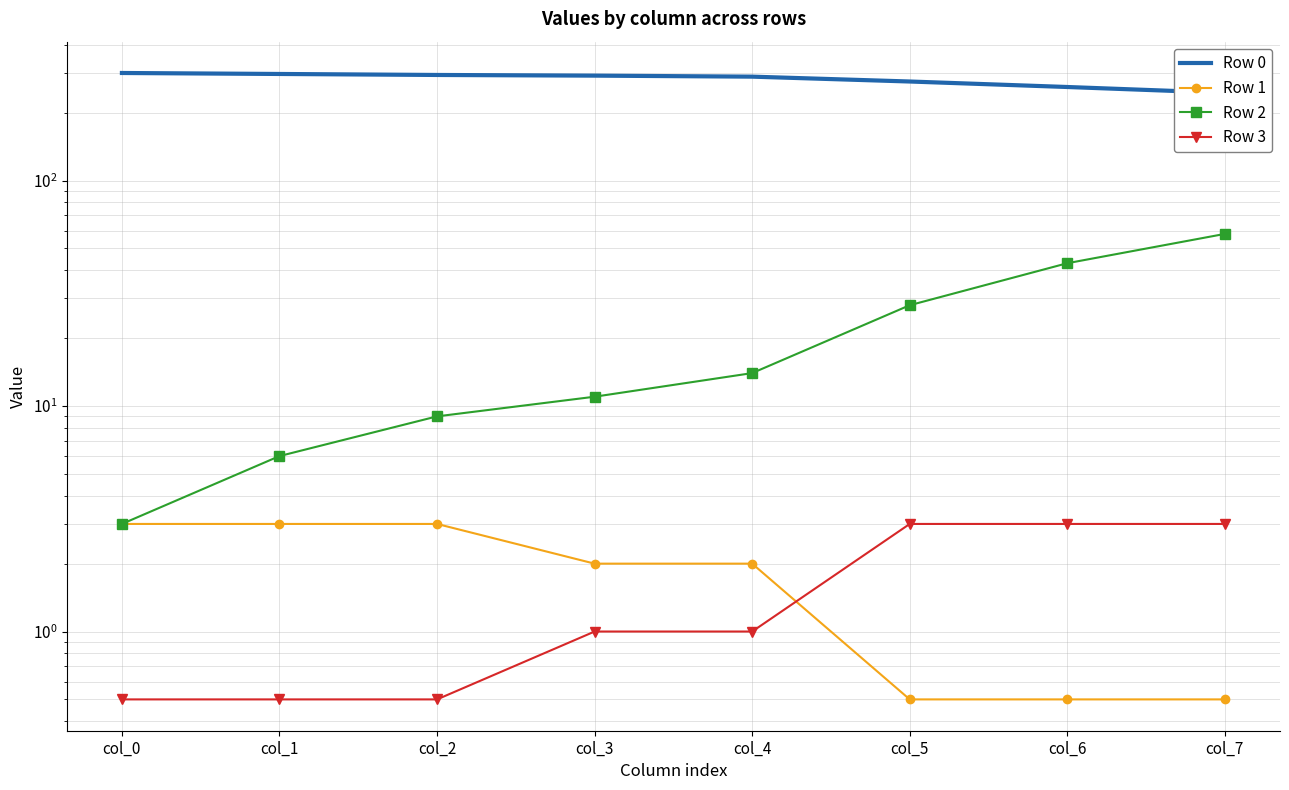

Rank the series by their maximum value, from highest to lowest.

Row 0, Row 2, Row 1, Row 3